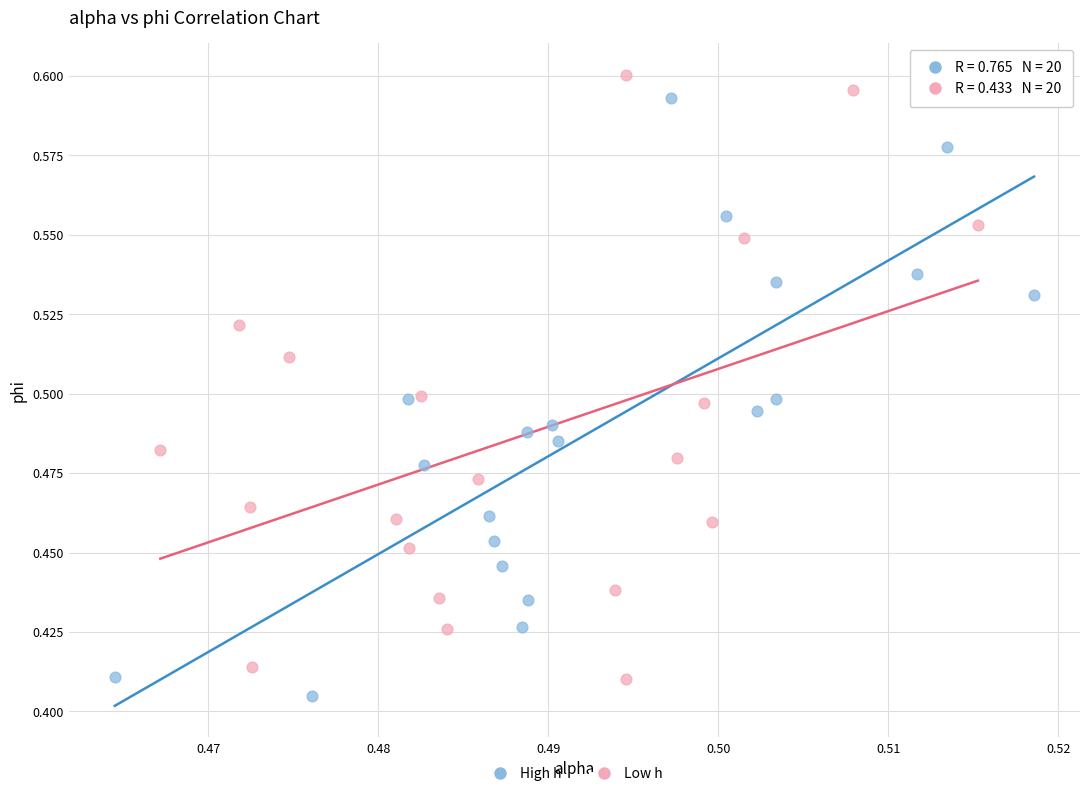

Which series reaches the maximum Y coordinate?

Low h